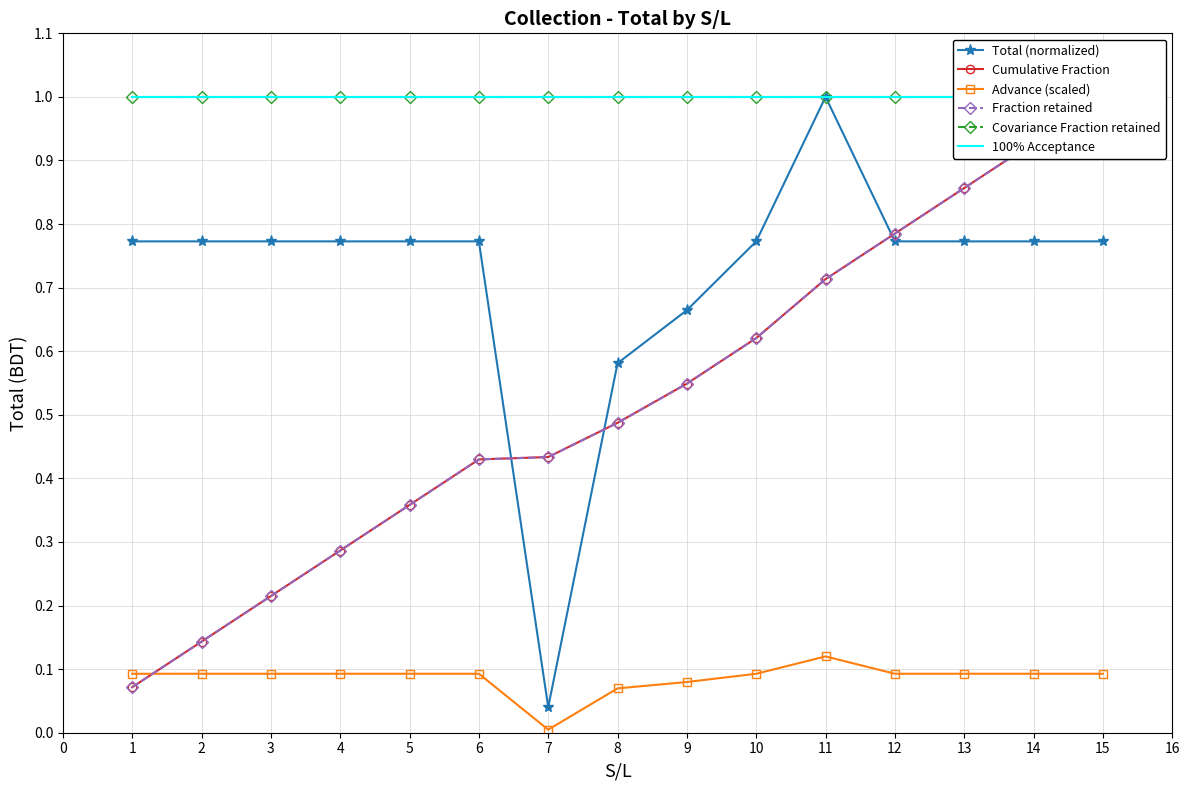

True or false: Advance (scaled) has a value of 0.1 at 3.

True